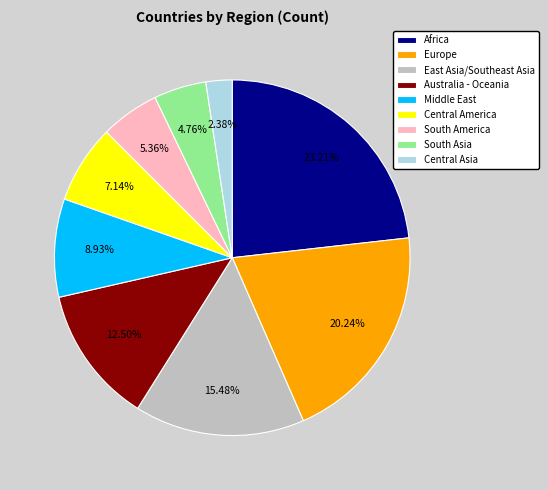

To the nearest percent, what portion does Africa represent?

23%